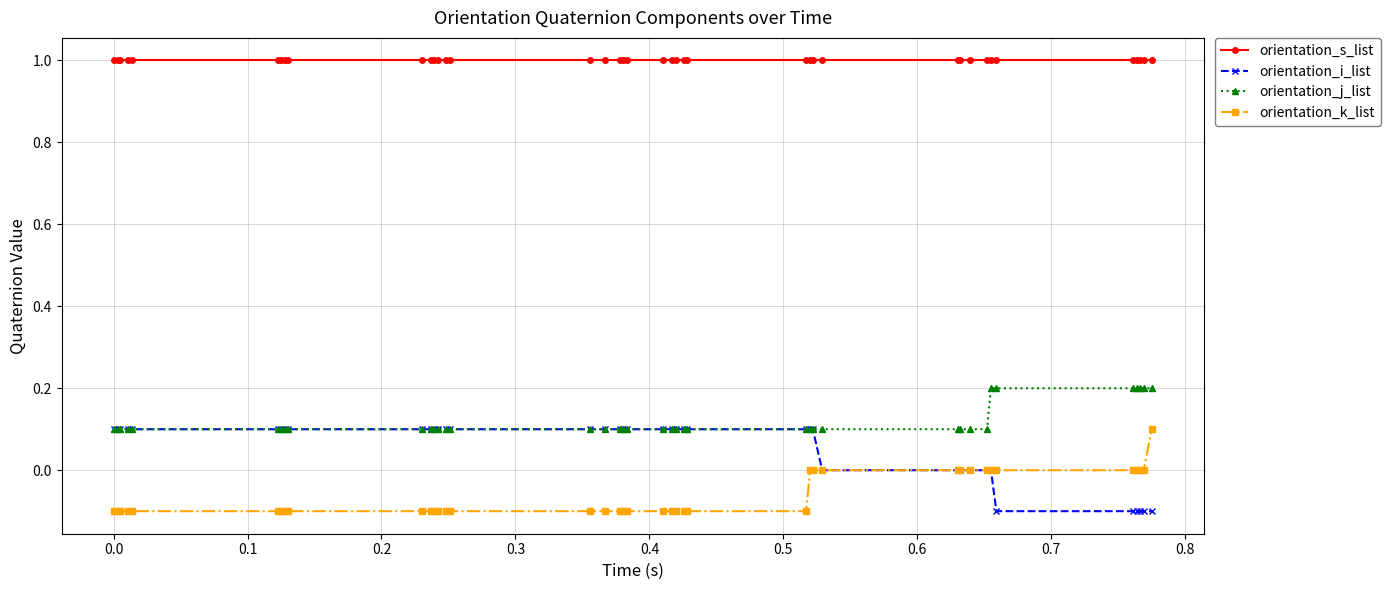

True or false: orientation_k_list and orientation_j_list intersect in this chart.

False